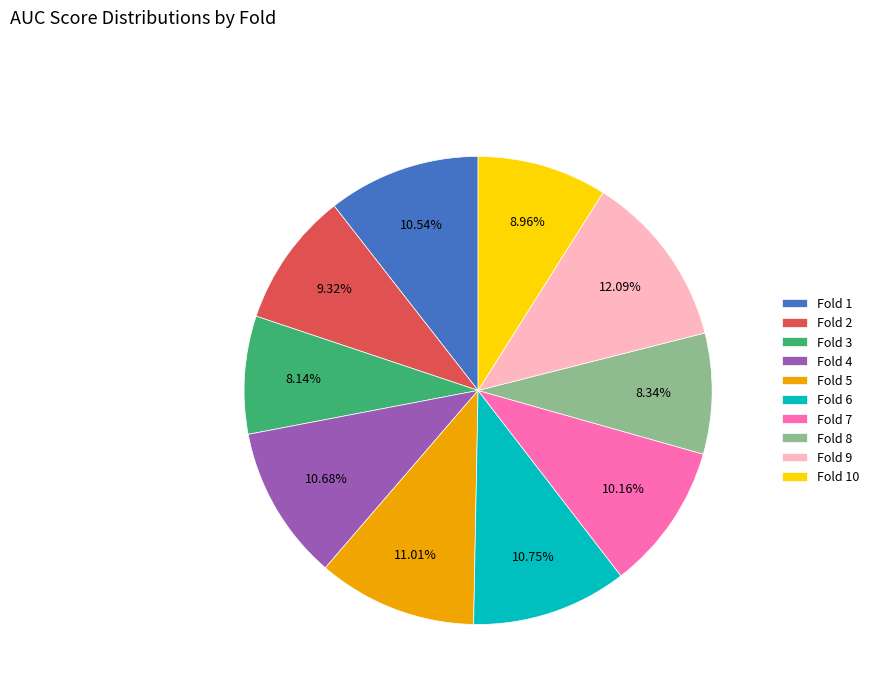

Between Fold 3 and Fold 7, which is larger?

Fold 7